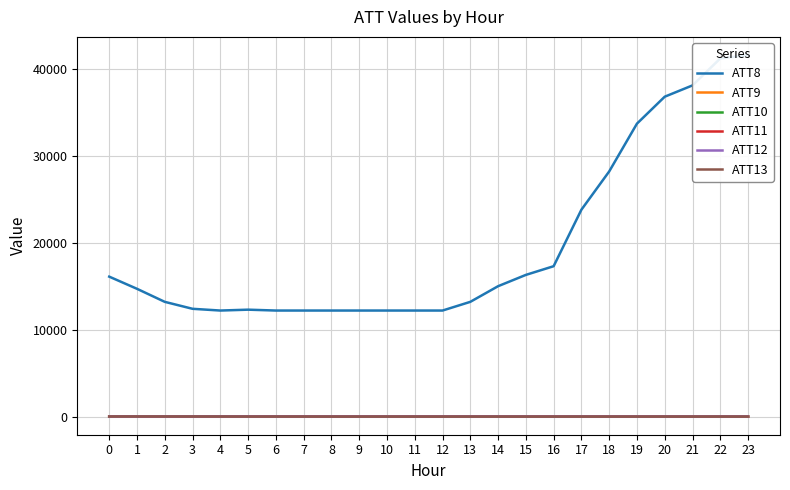

Which series changed the most between 1 and 20?

ATT8